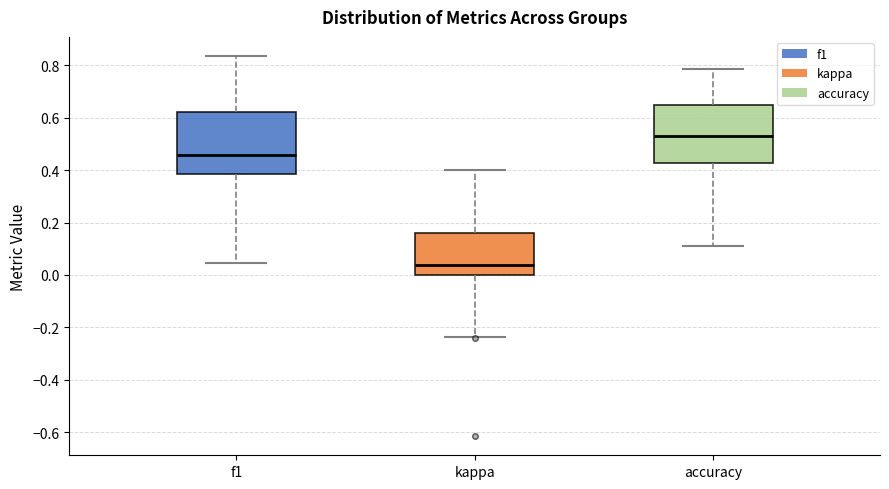

Reading left to right, transcribe this box plot: for each box, give where its median line is, the range the box spans, and where its two whiskers end, as read against the y-axis. The values are not printed on the chart, so give them approximately, as read against the axis.

f1: median 0.46, box 0.38 to 0.62, whiskers 0.04 to 0.84
kappa: median 0.04, box 0.00 to 0.16, whiskers -0.24 to 0.40
accuracy: median 0.52, box 0.42 to 0.64, whiskers 0.12 to 0.78